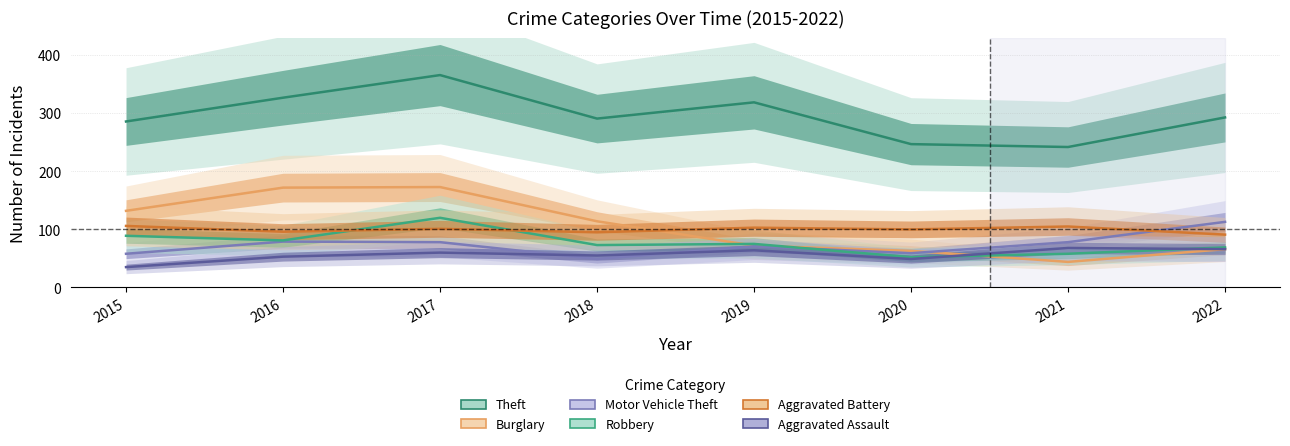

At 2016, list the series in order from largest to smallest.

Theft, Burglary, Aggravated Battery, Robbery, Motor Vehicle Theft, Aggravated Assault